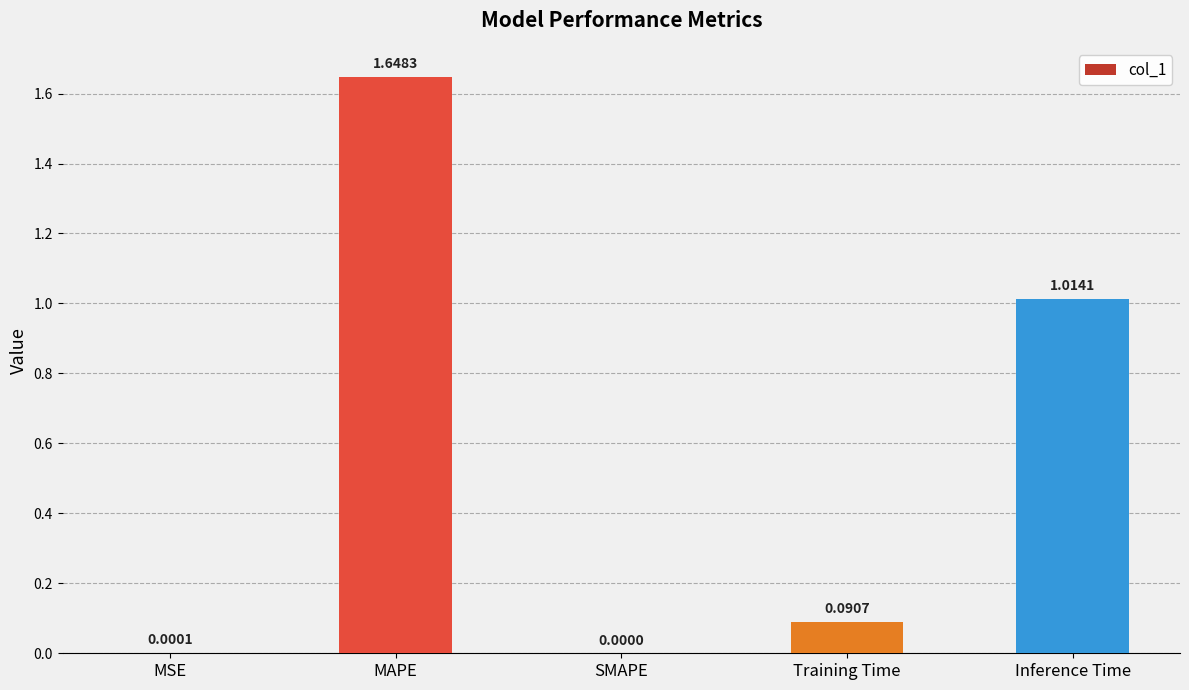

What is the difference between the values at Training Time and Inference Time?

0.9